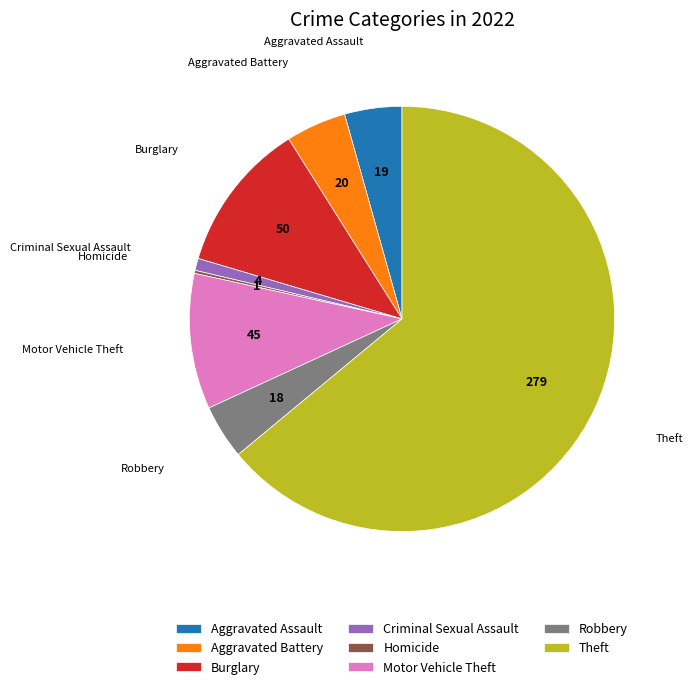

Combined, do Aggravated Assault and Motor Vehicle Theft account for over 50%?

No